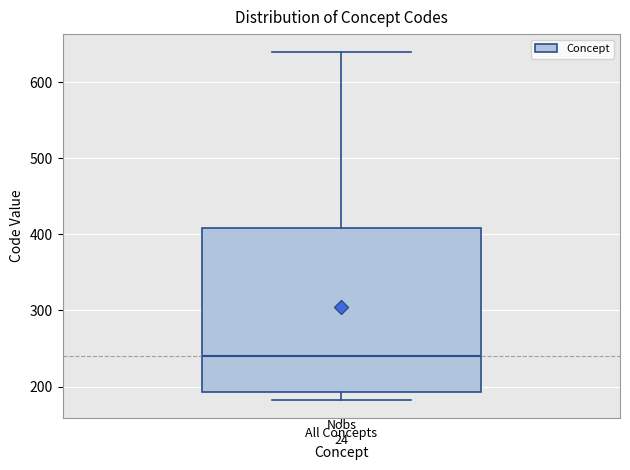

Transcribe this box plot: give where the median line is, the range the box spans, and where the two whiskers end, as read against the y-axis. The values are not printed on the chart, so give them approximately, as read against the axis.

median 240, box 190 to 410, whiskers 180 to 640